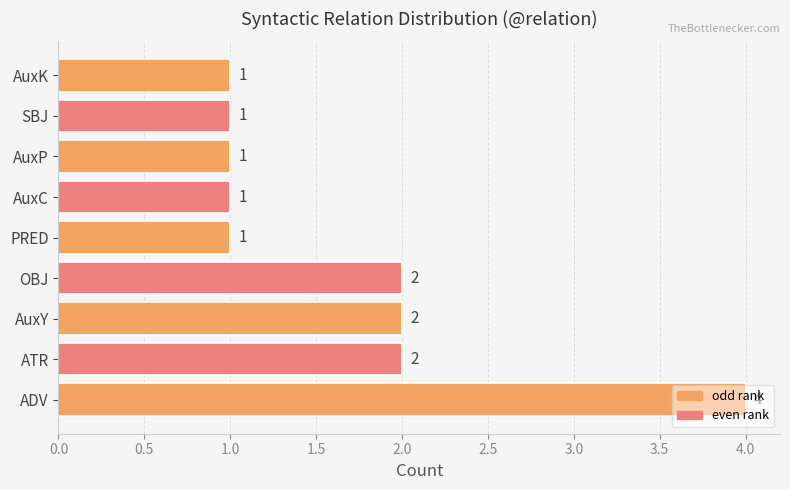

What is the difference between the values at AuxK and ADV?

3